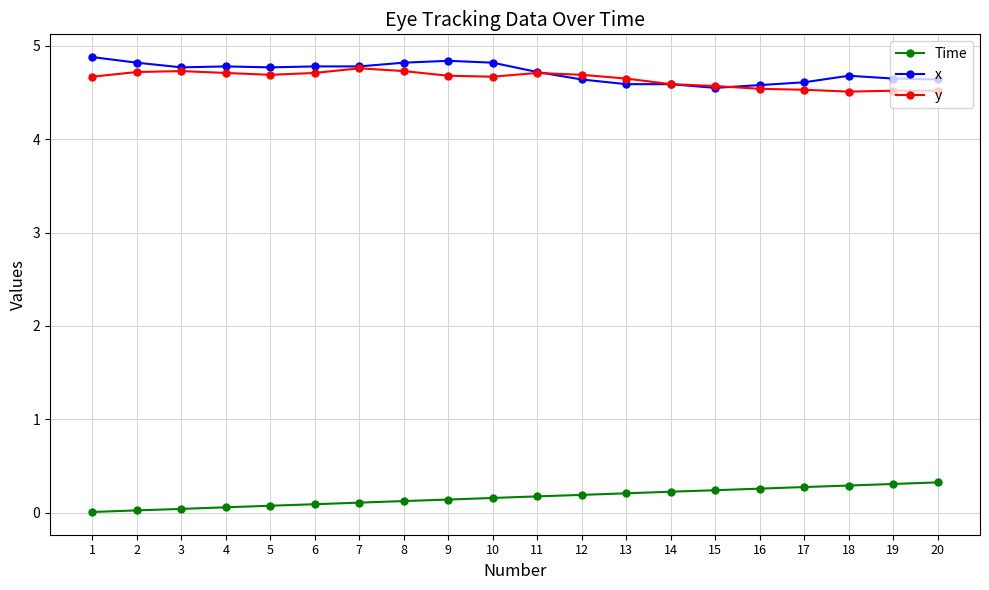

The y series shows 7.7 at 9. True or false?

False